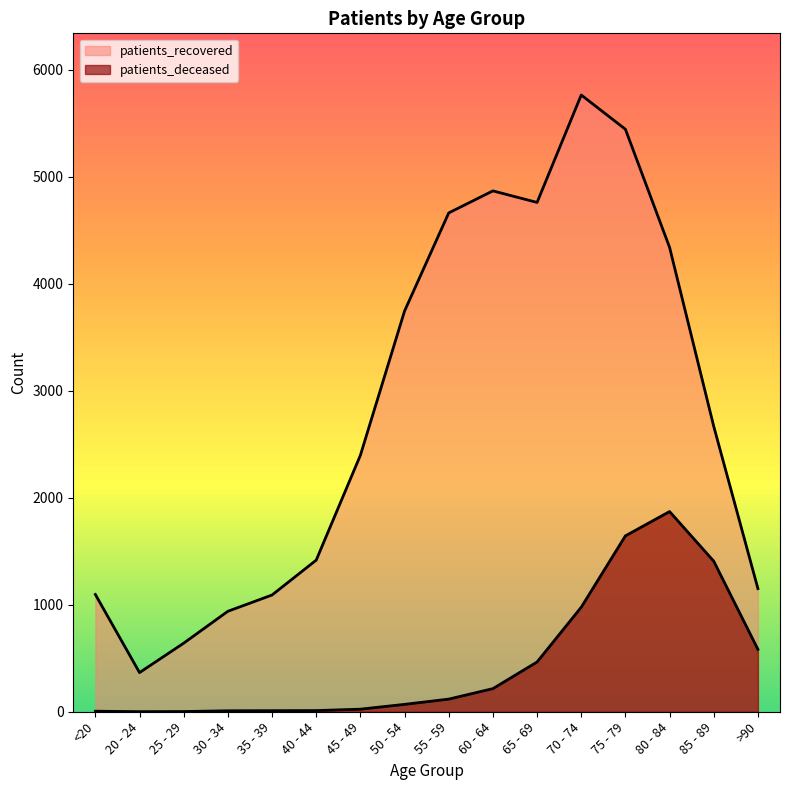

At how many categories does at least one series exceed 2318?

9